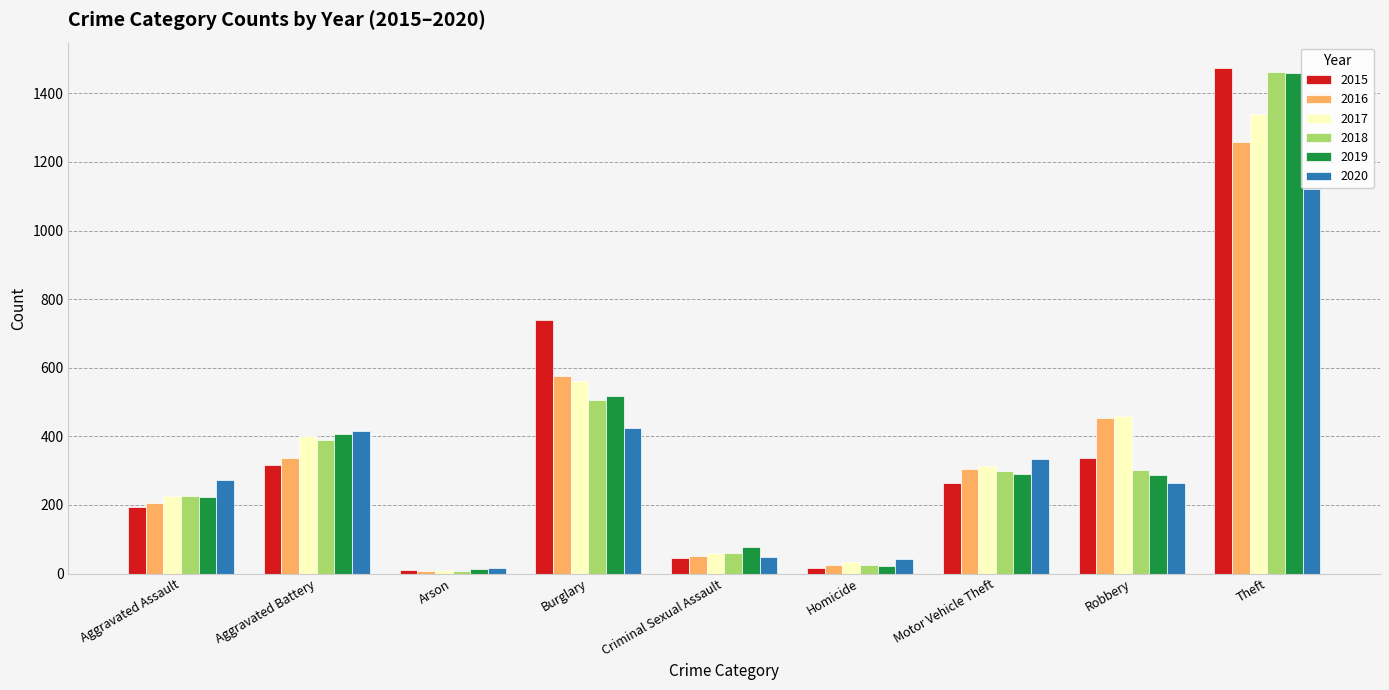

What are all the series names shown in the legend?

2015, 2016, 2017, 2018, 2019, 2020